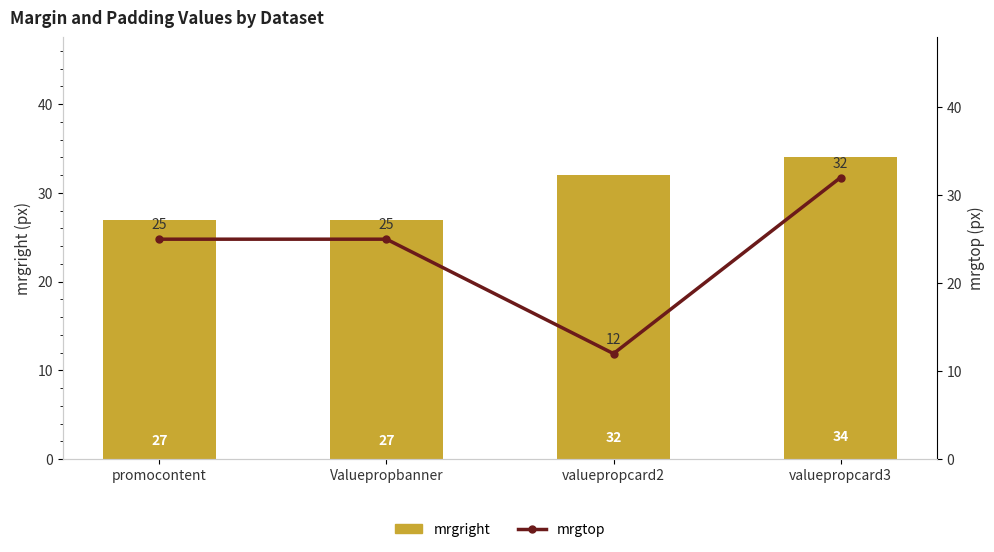

Which series has the largest total across all categories?

mrgright